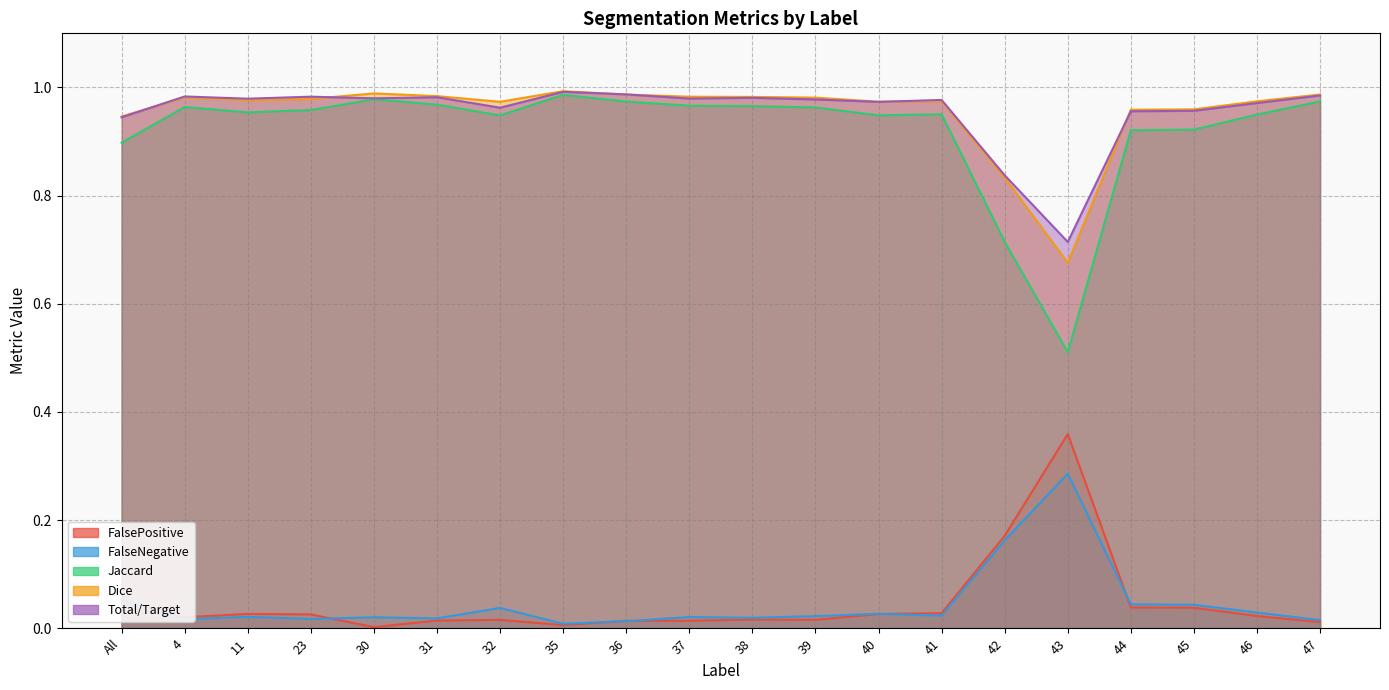

True or false: Total/Target has a value of 0.4 at 4.

False